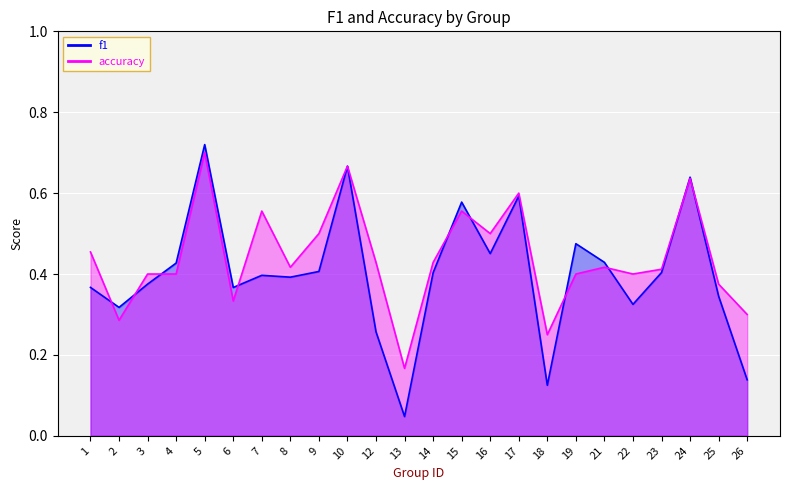

Where do f1 and accuracy first cross each other?

1 and 2